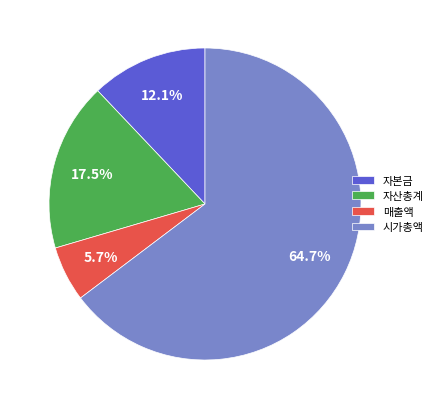

What percentage is NOT represented by 자본금?

87.9%